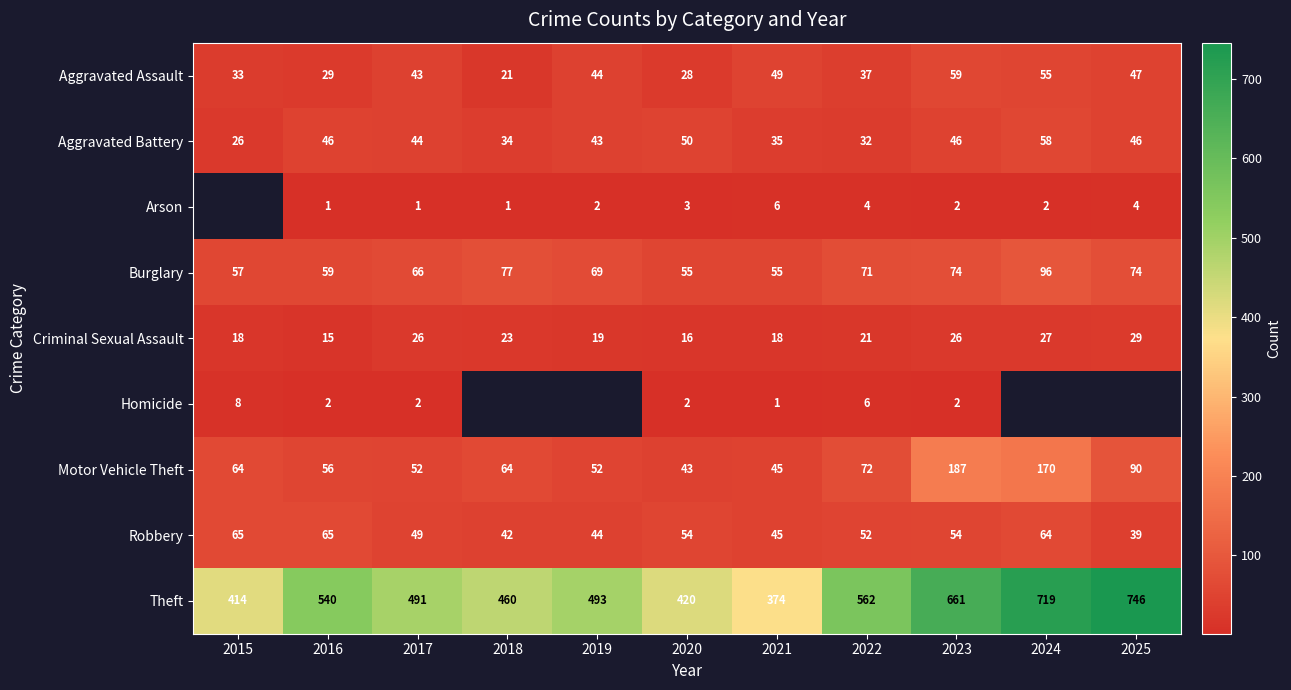

Where does the Burglary series first go above 69?

2018